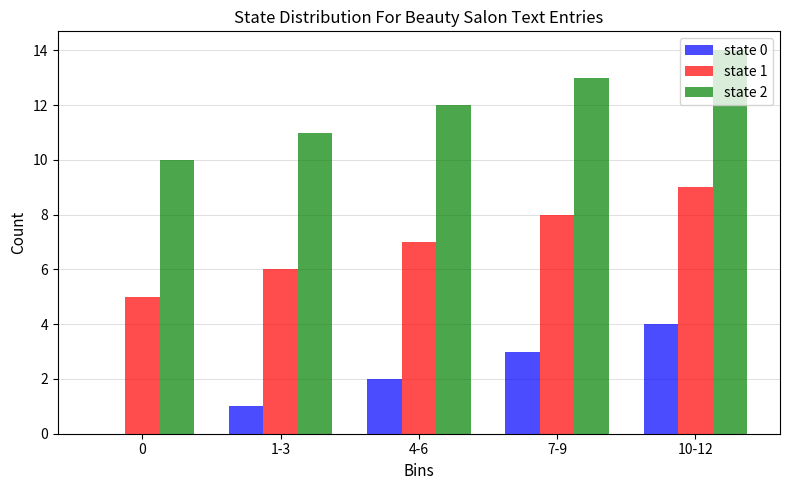

How many groups of bars are there?

5